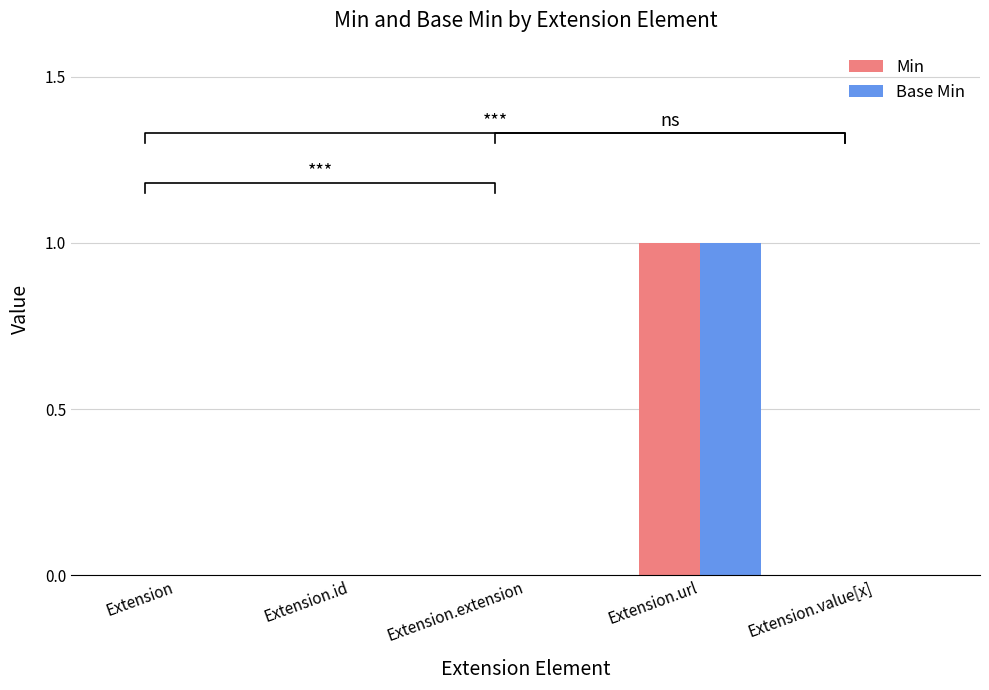

Is it true that Base Min equals -1 at Extension?

False